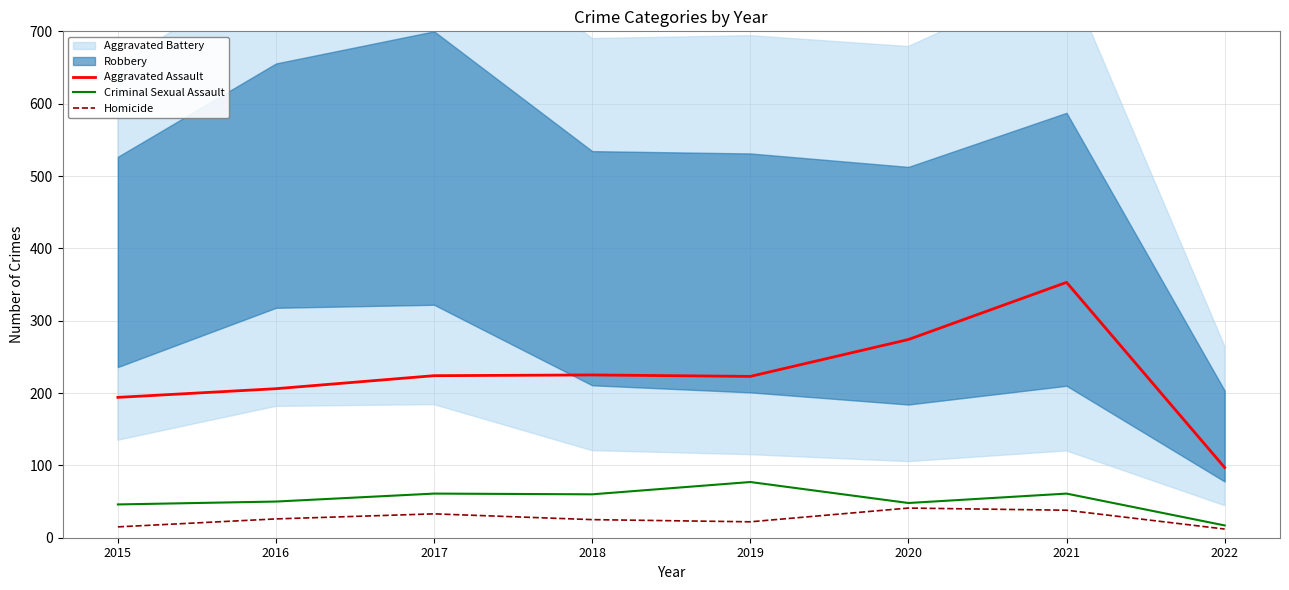

Which series changed the most between 2015 and 2018?

Aggravated Assault